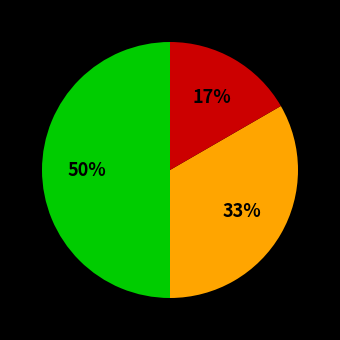

To the nearest percent, what is the average slice percentage?

33%